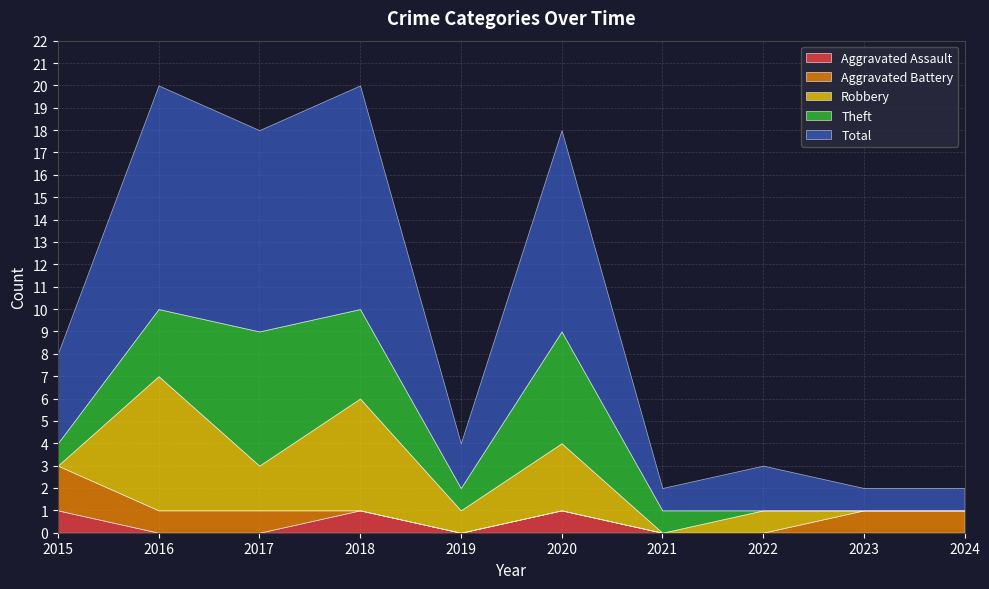

Count the number of categories in the chart.

10